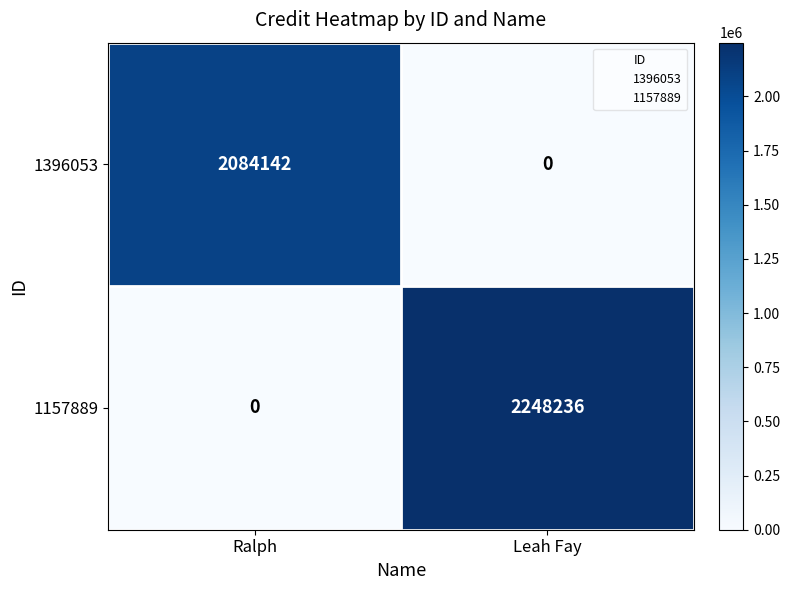

Rank the series at Ralph from highest to lowest value.

1396053, 1157889